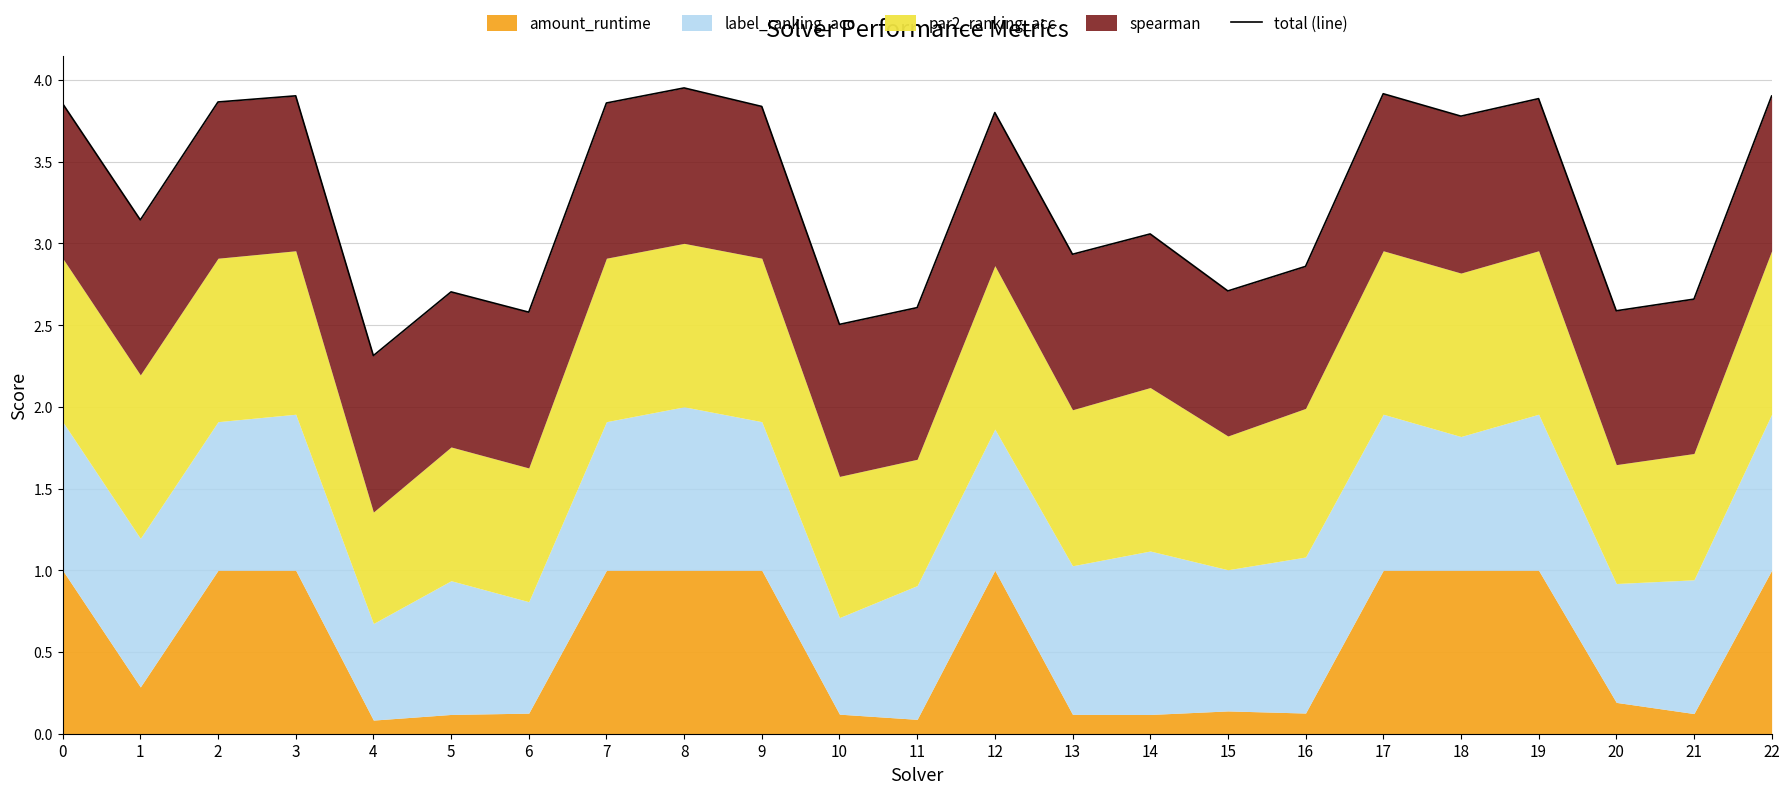

How many values are below 3?

10